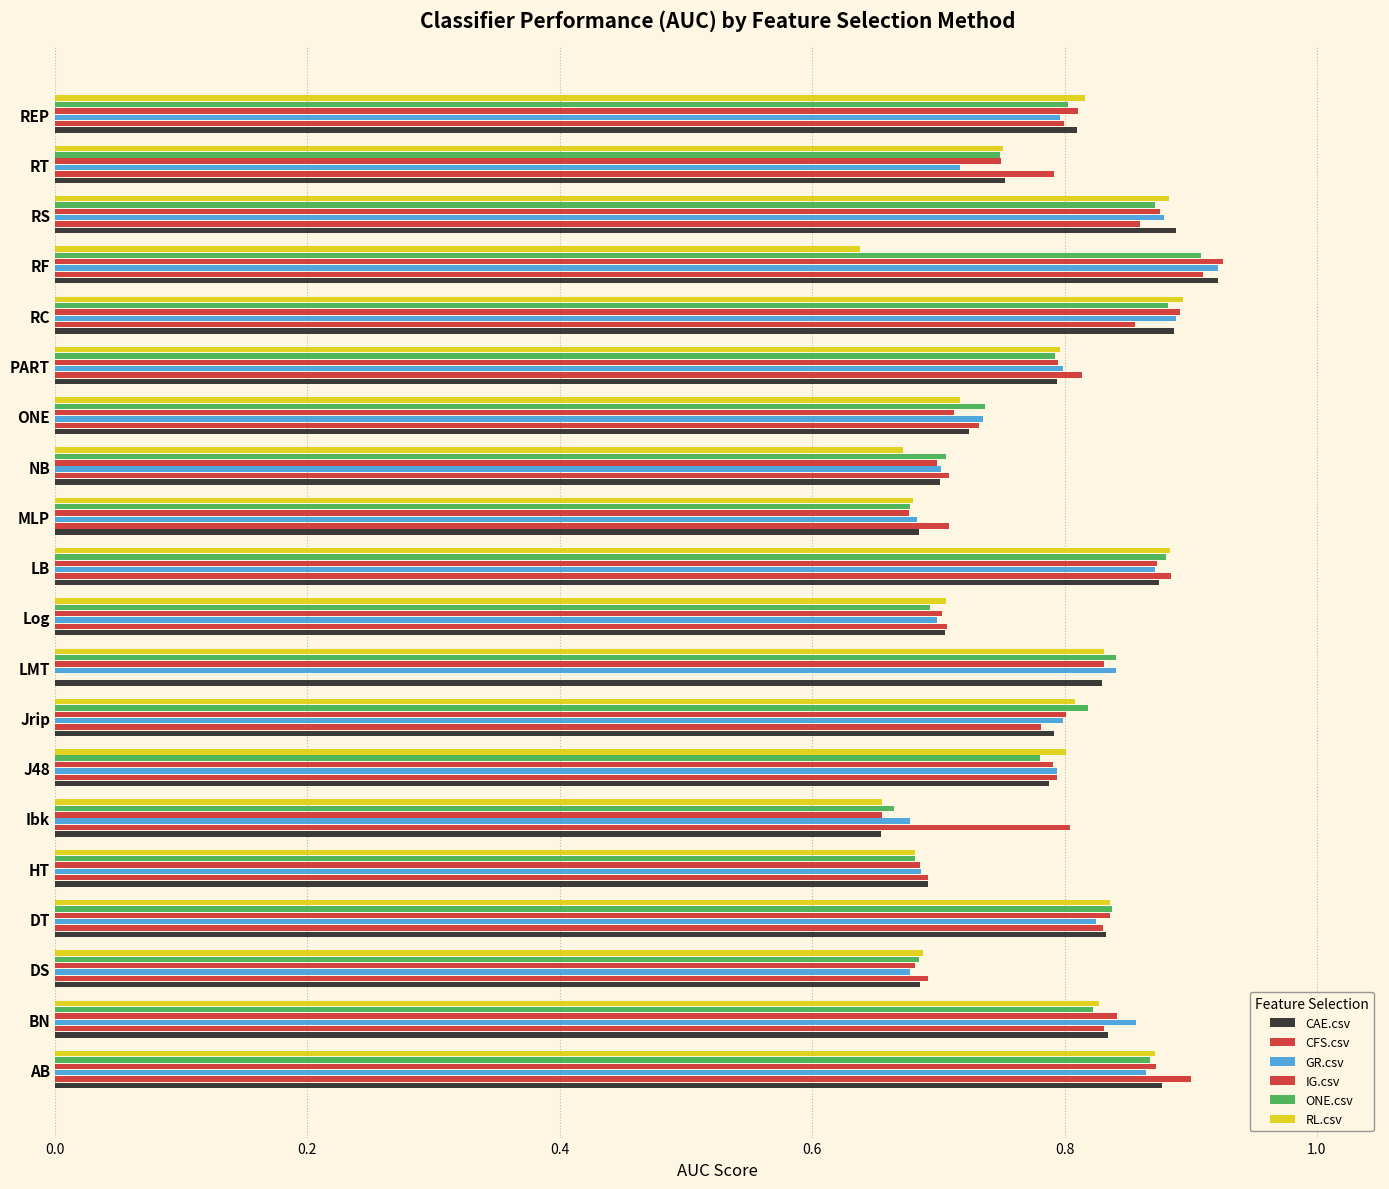

How many data points does each series have?

20